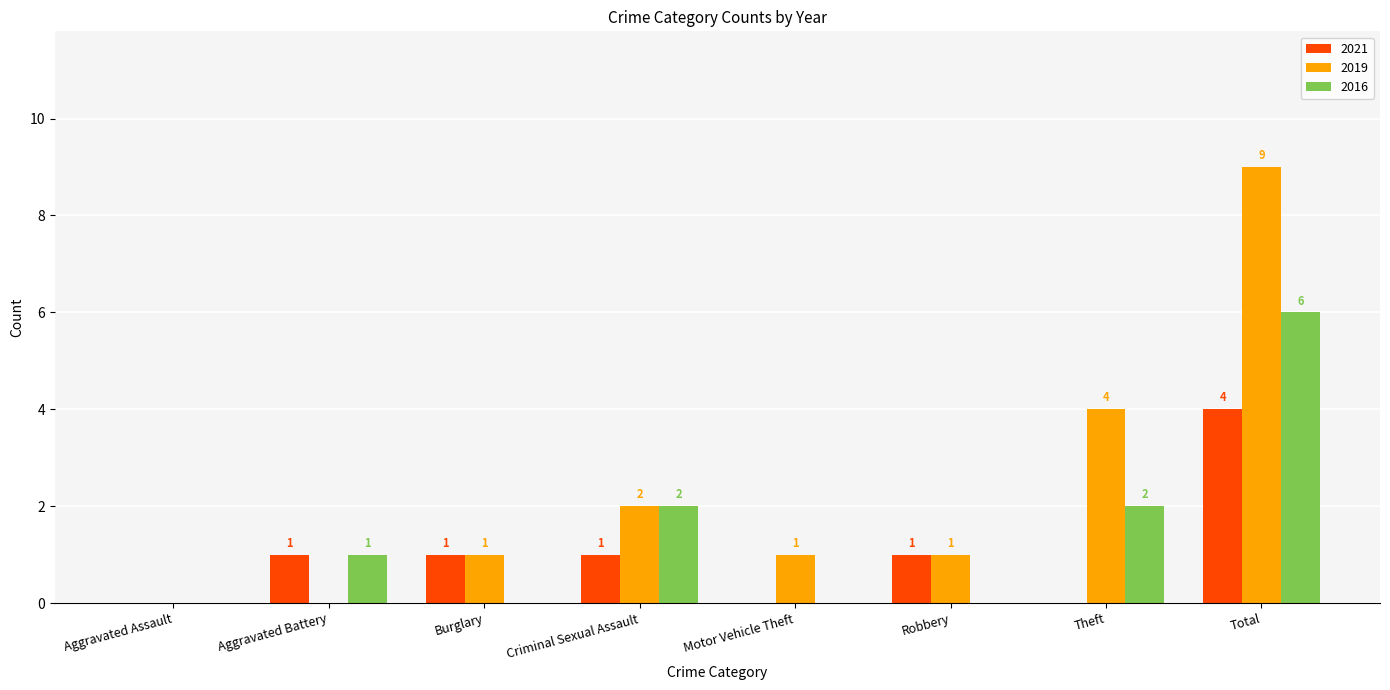

Between Robbery and Total, which series saw the biggest shift?

2019